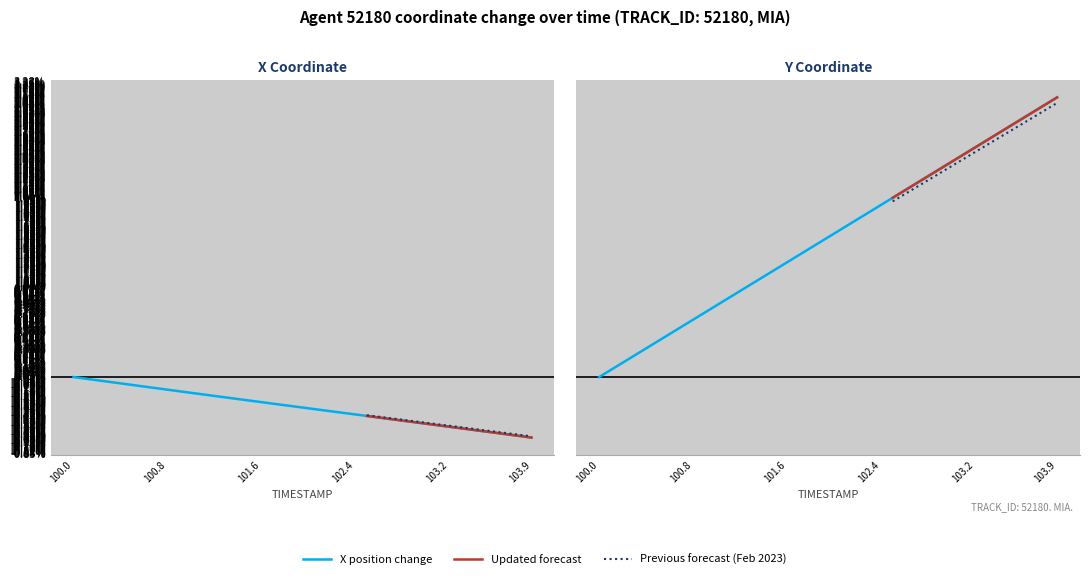

True or false: X and Y intersect in this chart.

False